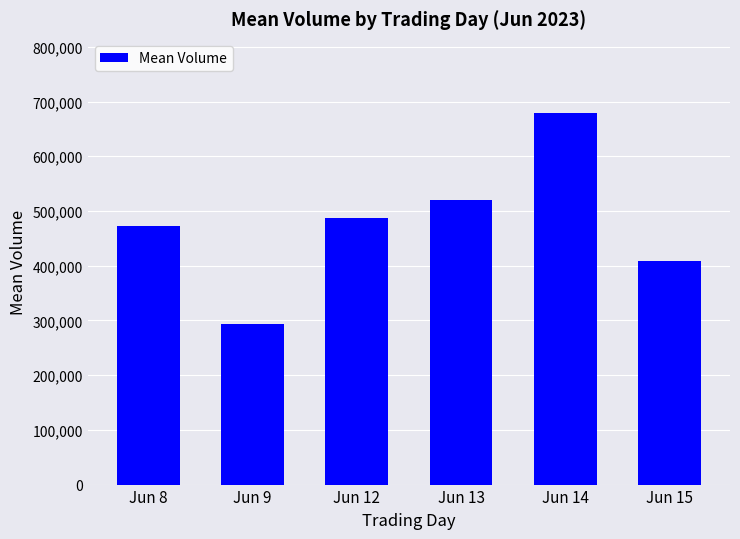

Count the number of data series in this chart.

1